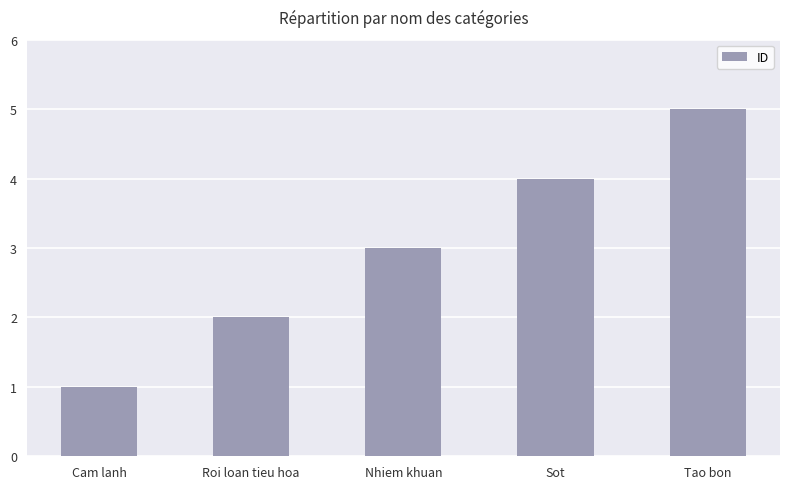

How many values are between 2 and 4?

3